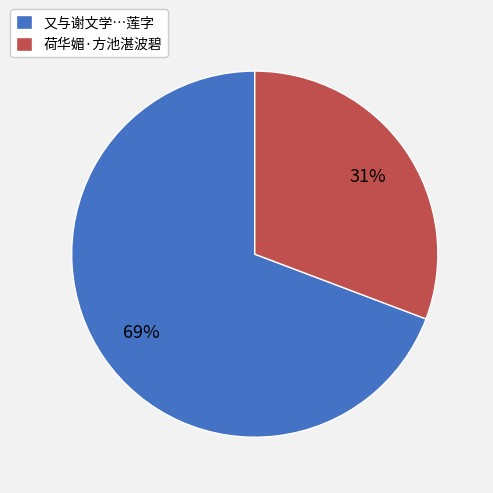

What is the ratio of the value at 荷华媚·方池湛波碧 to the value at 又与谢文学…莲字?

0.4